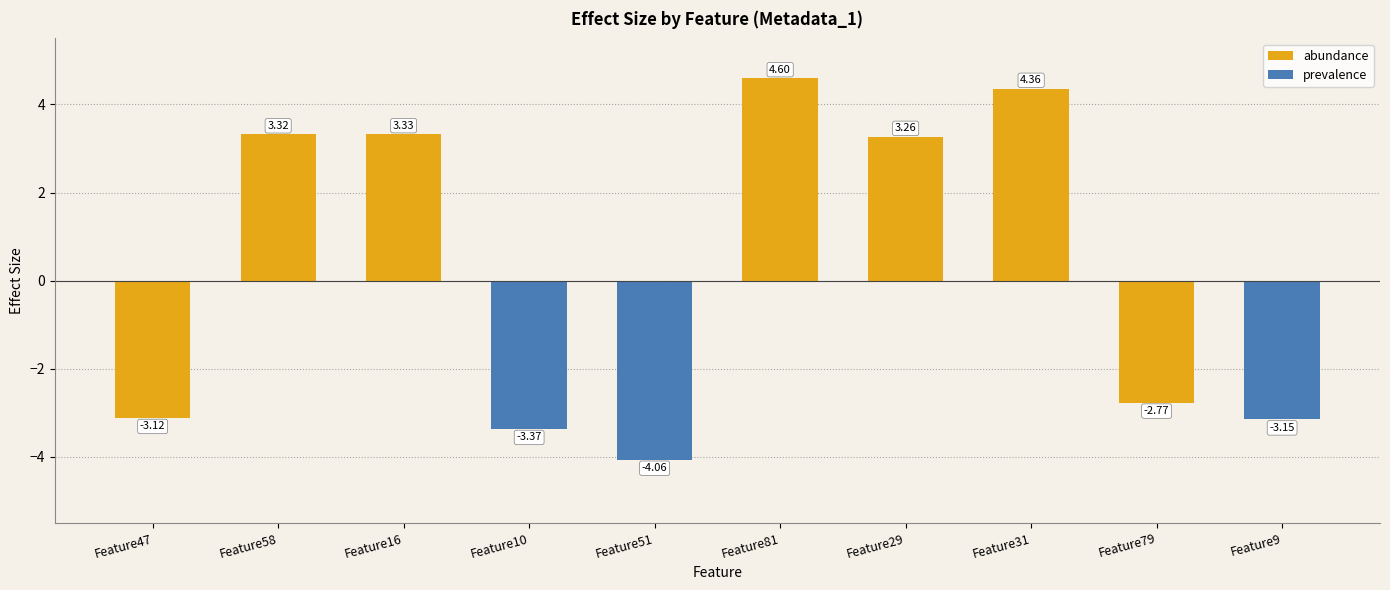

List the labels in order of value, largest first.

Feature81, Feature31, Feature16, Feature58, Feature29, Feature79, Feature47, Feature9, Feature10, Feature51